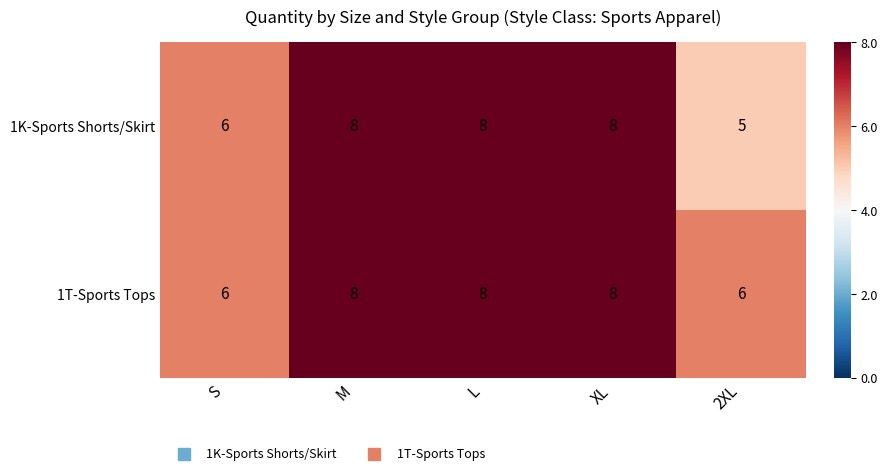

Between S and 2XL, which series saw the biggest shift?

1K-Sports Shorts/Skirt